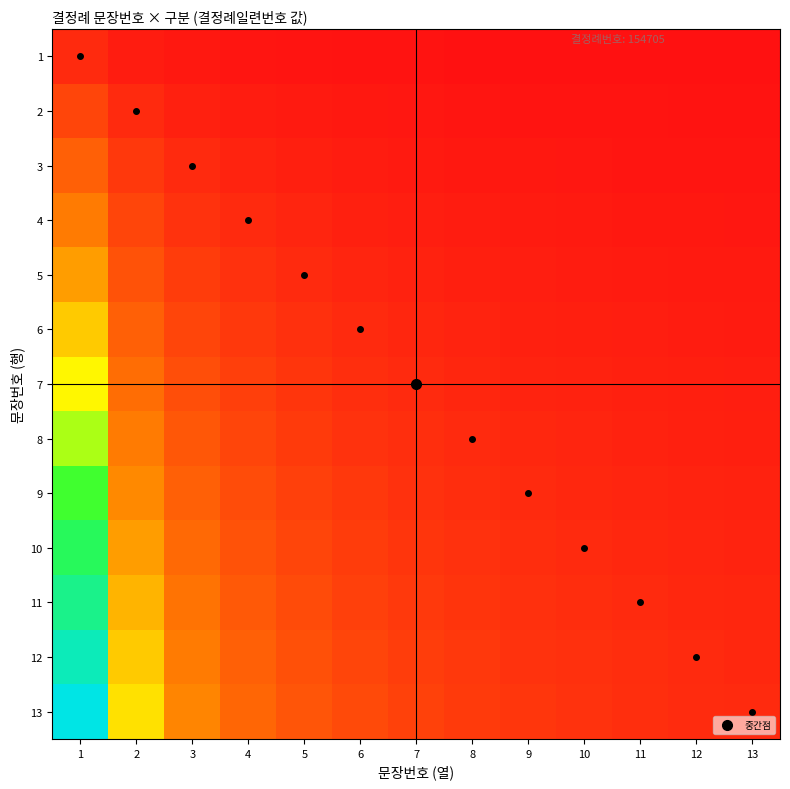

What is the minimum value shown in the chart?

0.1